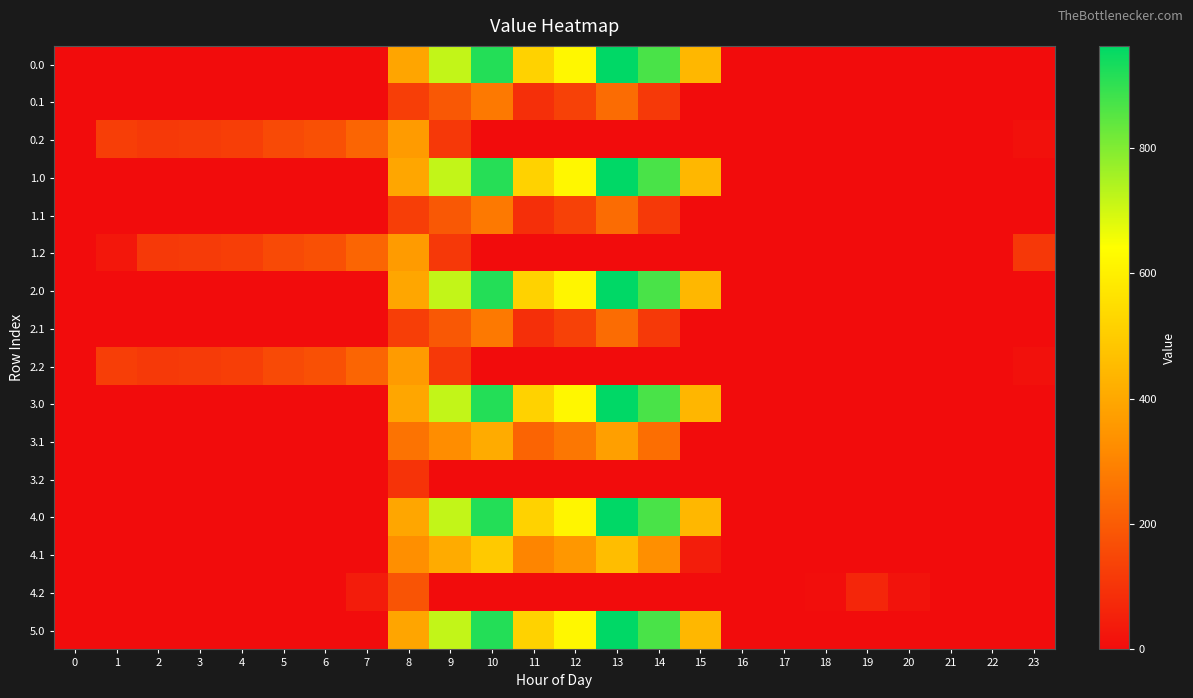

Reading right to left, extract all data points from this chart.

row_0: 0.0	0.0	0.0	0.0	0.0	0.0	0.0	0.0	443.0	870.3	962.7	619.4	516.0	916.2	716.9	392.1	0.0	0.0	0.0	0.0	0.0	0.0	0.0	0.0
row_1: 0.0	0.0	0.0	0.0	0.0	0.0	0.0	0.0	0.0	113.7	241.5	134.6	87.0	274.1	191.1	125.2	0.0	0.0	0.0	0.0	0.0	0.0	0.0	0.0
row_2: 13.9	0.0	0.0	0.0	0.0	0.0	0.0	0.0	0.0	0.0	0.0	0.0	0.0	0.0	111.5	364.7	223.4	171.2	155.0	125.6	119.0	114.5	127.3	0.0
row_3: 0.0	0.0	0.0	0.0	0.0	0.0	0.0	0.0	443.0	870.3	962.7	619.4	516.0	913.0	716.9	395.3	0.0	0.0	0.0	0.0	0.0	0.0	0.0	0.0
row_4: 0.0	0.0	0.0	0.0	0.0	0.0	0.0	0.0	0.0	113.7	241.5	134.6	87.0	274.1	191.1	125.2	0.0	0.0	0.0	0.0	0.0	0.0	0.0	0.0
row_5: 112.5	0.0	0.0	0.0	0.0	0.0	0.0	0.0	0.0	0.0	0.0	0.0	0.0	0.0	111.5	364.7	223.4	171.2	155.0	125.6	119.0	114.5	28.7	0.0
row_6: 0.0	0.0	0.0	0.0	0.0	0.0	0.0	0.0	443.0	870.3	962.7	616.2	516.0	916.2	716.9	395.3	0.0	0.0	0.0	0.0	0.0	0.0	0.0	0.0
row_7: 0.0	0.0	0.0	0.0	0.0	0.0	0.0	0.0	0.0	113.7	241.5	134.6	87.0	274.1	191.1	125.2	0.0	0.0	0.0	0.0	0.0	0.0	0.0	0.0
row_8: 13.9	0.0	0.0	0.0	0.0	0.0	0.0	0.0	0.0	0.0	0.0	0.0	0.0	0.0	111.5	364.7	223.4	171.2	155.0	125.6	119.0	114.5	127.3	0.0
row_9: 0.0	0.0	0.0	0.0	0.0	0.0	0.0	0.0	439.8	870.3	962.7	619.4	516.0	916.2	716.9	395.3	0.0	0.0	0.0	0.0	0.0	0.0	0.0	0.0
row_10: 0.0	0.0	0.0	0.0	0.0	0.0	0.0	0.0	0.0	247.7	375.5	268.6	220.9	408.1	325.1	259.2	0.0	0.0	0.0	0.0	0.0	0.0	0.0	0.0
row_11: 0.0	0.0	0.0	0.0	0.0	0.0	0.0	0.0	0.0	0.0	0.0	0.0	0.0	0.0	0.0	98.7	0.0	0.0	0.0	0.0	0.0	0.0	0.0	0.0
row_12: 0.0	0.0	0.0	0.0	0.0	0.0	0.0	0.0	443.0	870.3	962.7	616.2	516.0	916.2	716.9	395.3	0.0	0.0	0.0	0.0	0.0	0.0	0.0	0.0
row_13: 0.0	0.0	0.0	0.0	0.0	0.0	0.0	0.0	43.9	330.7	458.5	351.6	303.9	491.1	408.1	330.8	0.0	0.0	0.0	0.0	0.0	0.0	0.0	0.0
row_14: 0.0	0.0	0.0	17.8	66.0	7.0	0.0	0.0	0.0	0.0	0.0	0.0	0.0	0.0	0.0	181.7	40.4	0.0	0.0	0.0	0.0	0.0	0.0	0.0
row_15: 0.0	0.0	0.0	0.0	0.0	0.0	0.0	0.0	443.0	870.3	962.7	619.4	516.0	916.2	716.9	392.1	0.0	0.0	0.0	0.0	0.0	0.0	0.0	0.0